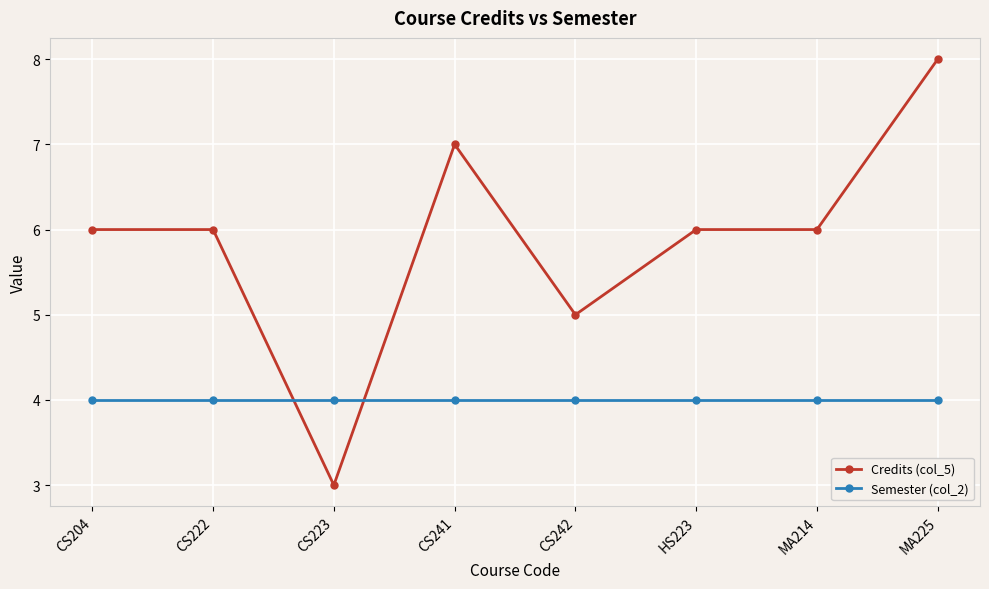

Does the chart display data point markers on the line(s)?

Yes